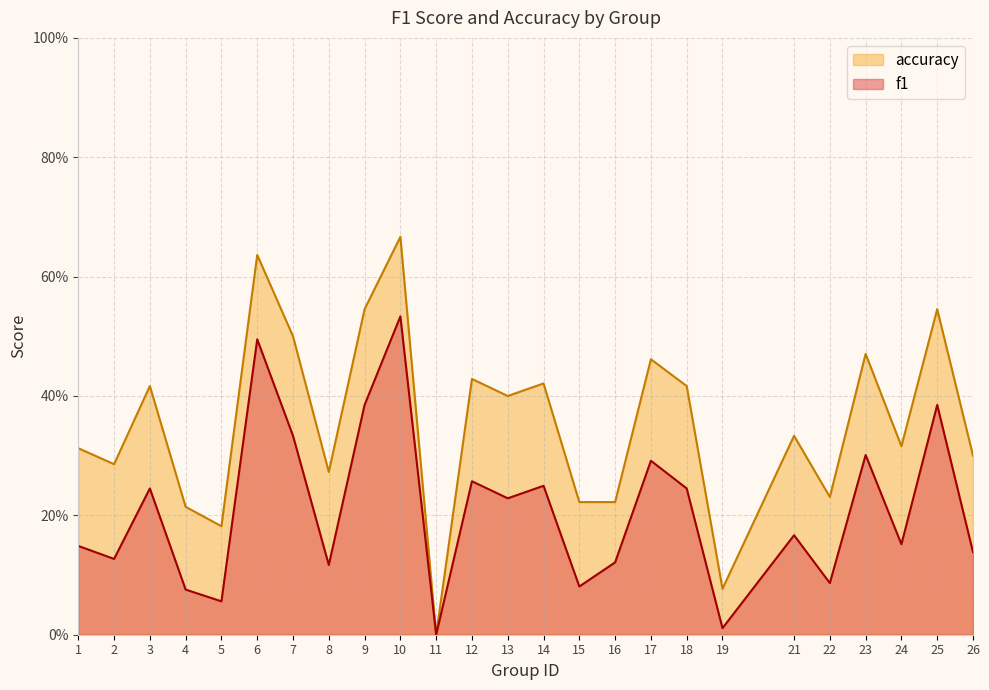

True or false: f1 has a value of 0.7 at 9.

False